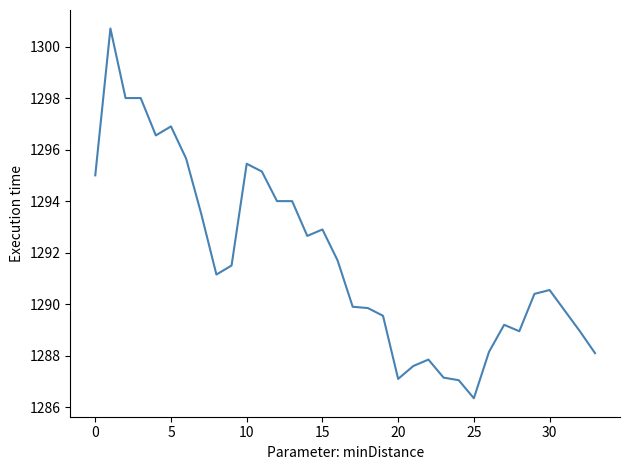

What is the greatest value displayed?

1300.7